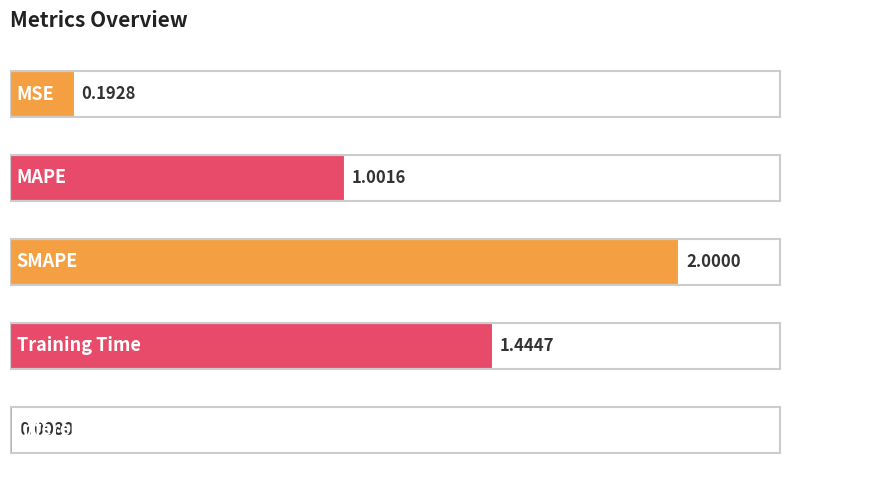

What is the difference between the maximum and second lowest values?

1.8